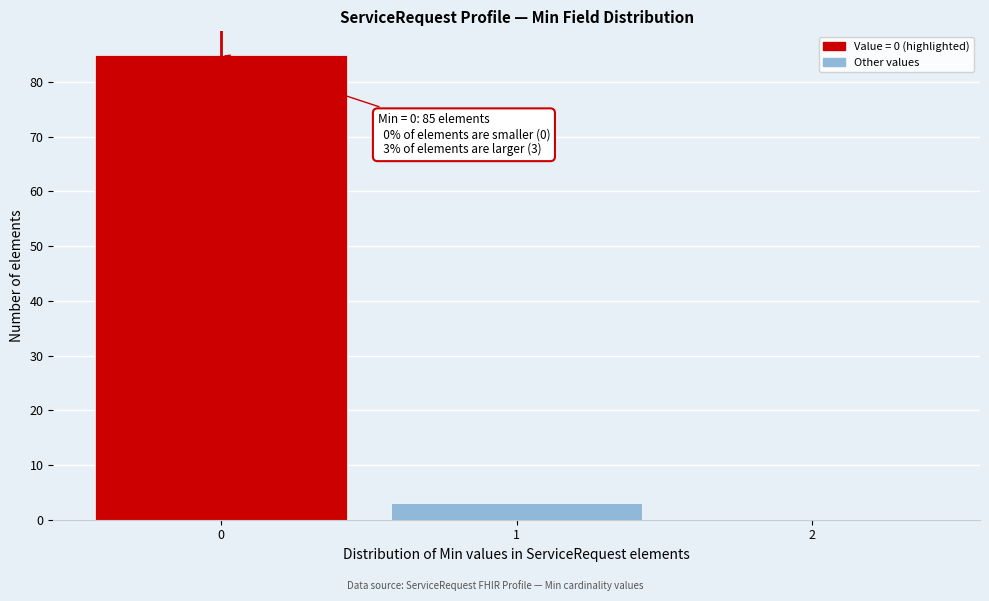

Which range on the x-axis has the tallest bar?

-0.5 to 0.5